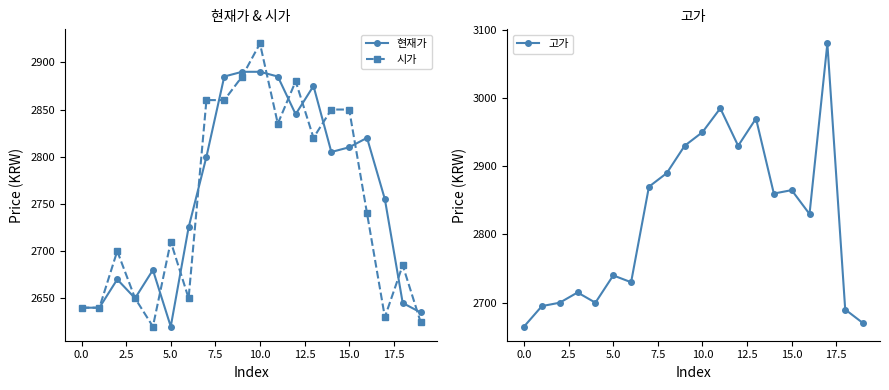

How many intersections are there between 현재가 and 시가?

12